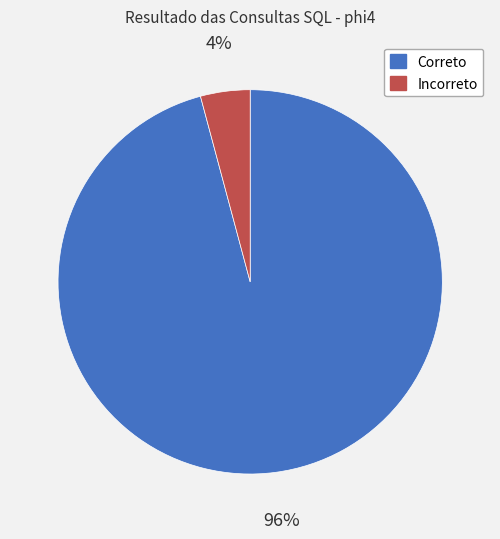

Is the sum of Correto and Incorreto greater than half?

Yes